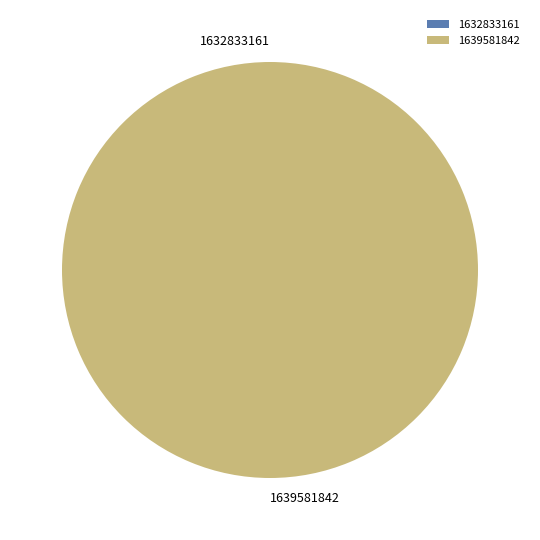

The 1639581842 slice represents 99% of the pie. True or false?

False